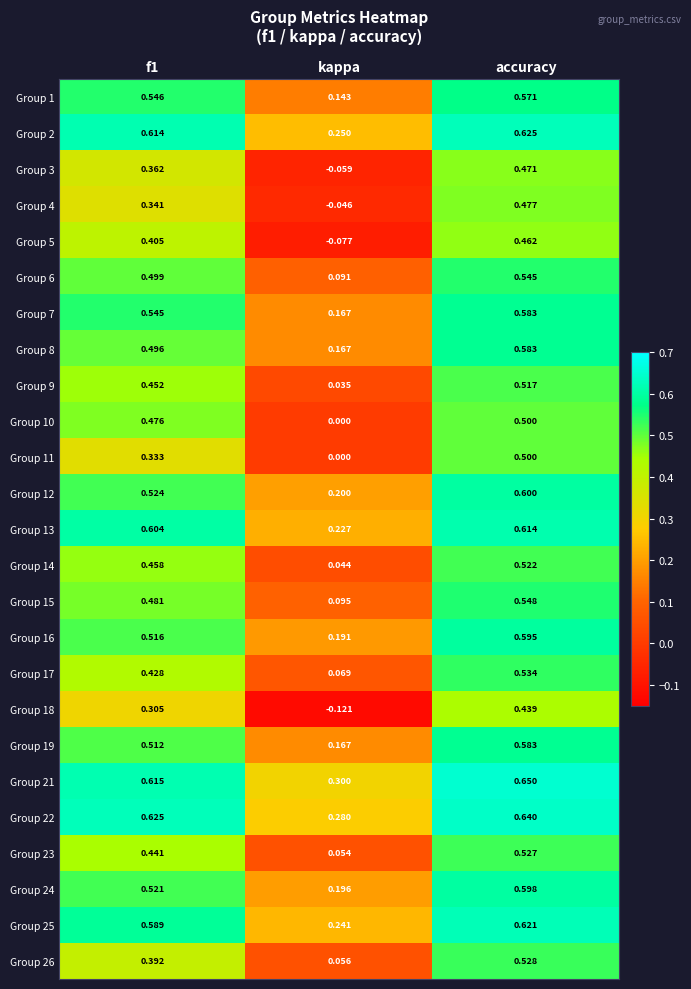

Which label corresponds to the largest value in the chart?

accuracy